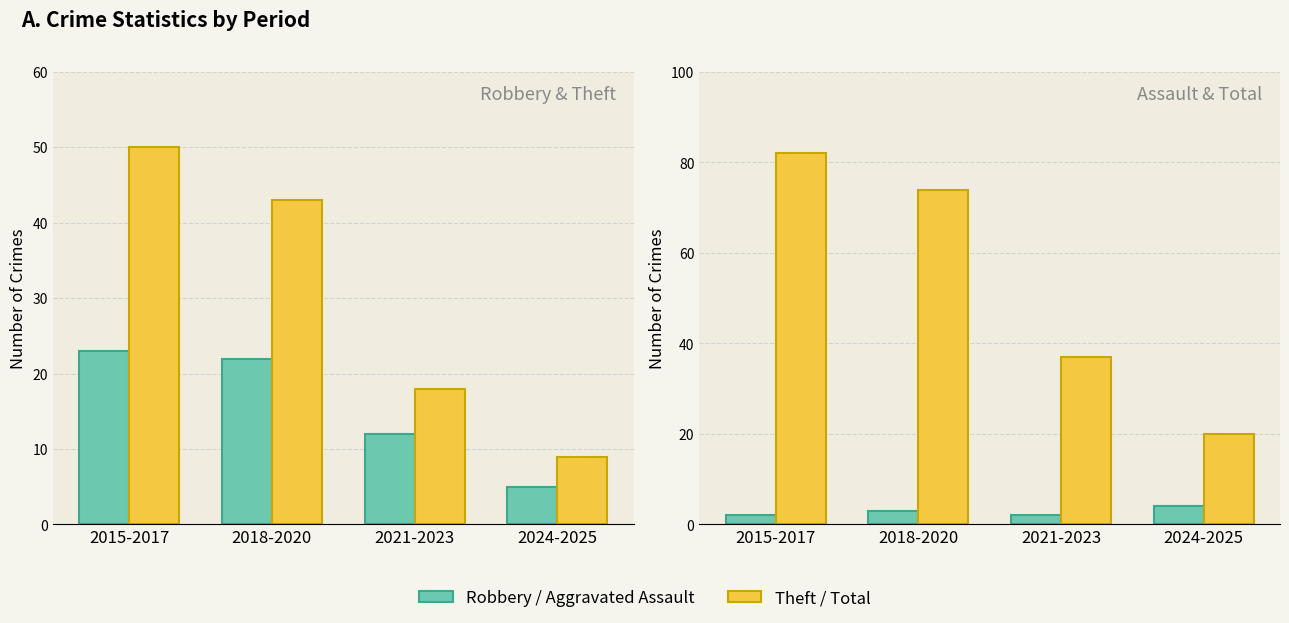

What is the sum of all Robbery values?

62